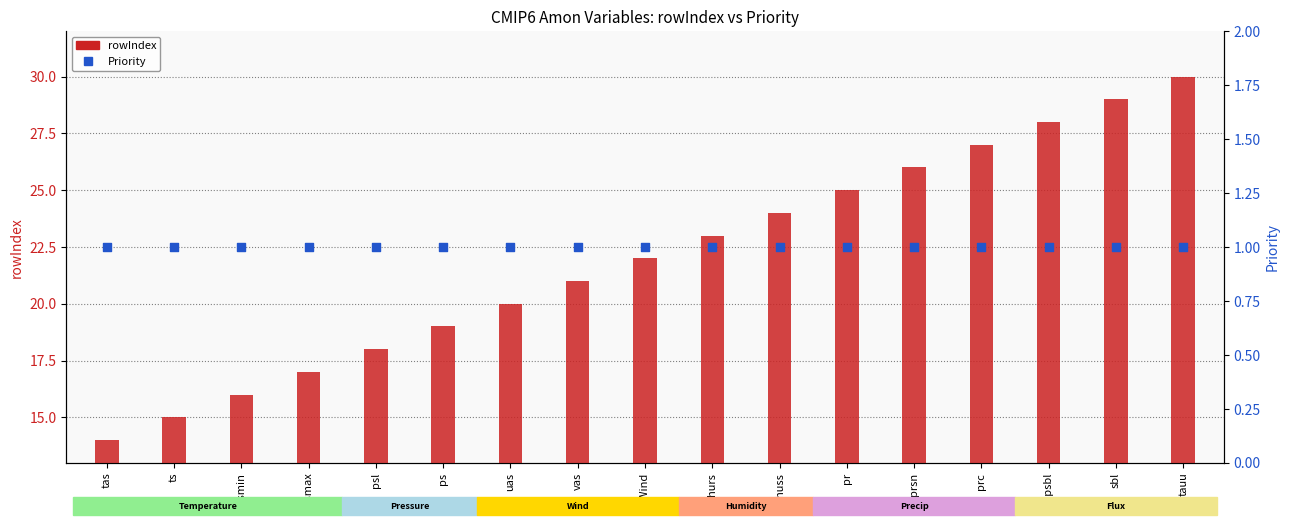

Which series reaches the minimum Y coordinate?

Priority